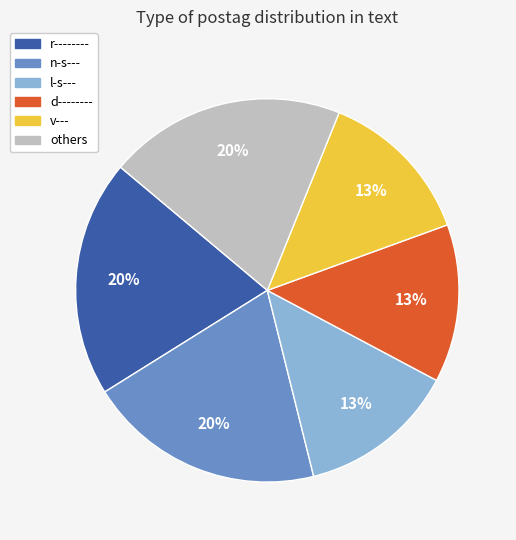

Does any single category account for the majority?

No